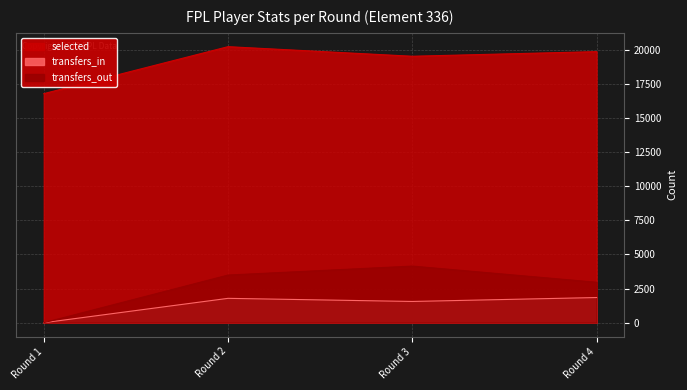

True or false: transfers_in and selected cross at least once.

False